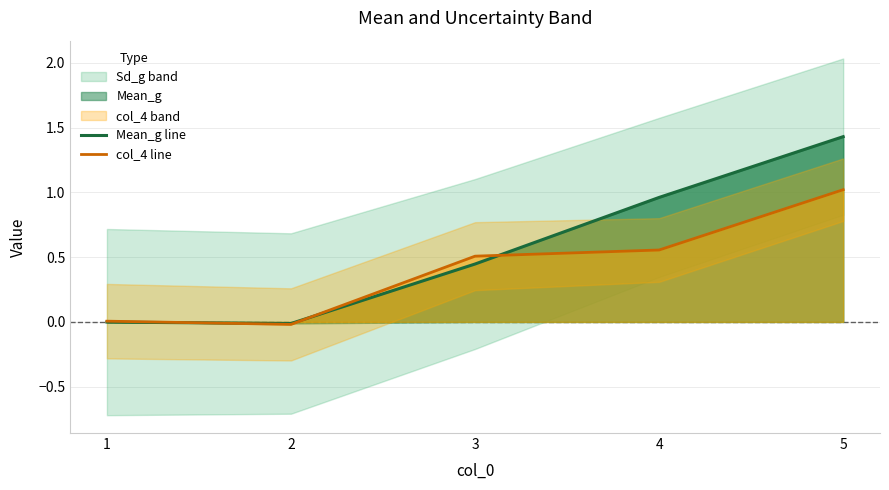

Which has a higher value, 4 or 1?

4